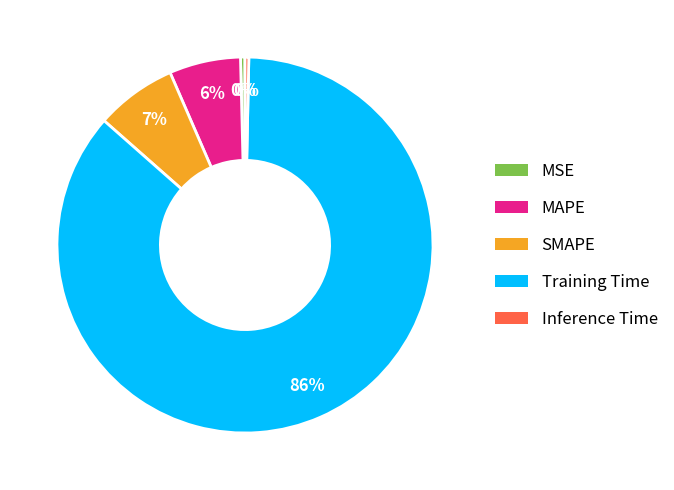

What percentage is the MAPE slice, to the nearest percent?

6%